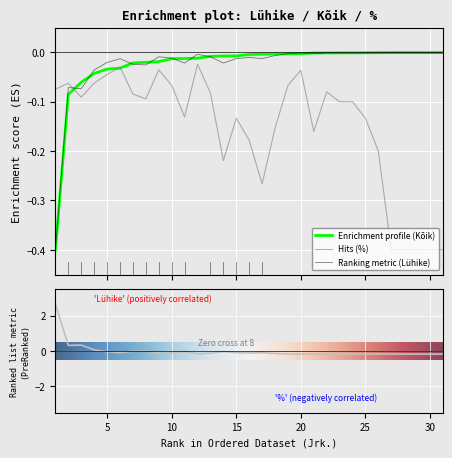

What is the value of the Lühike point at the 3rd from the left?

-0.1